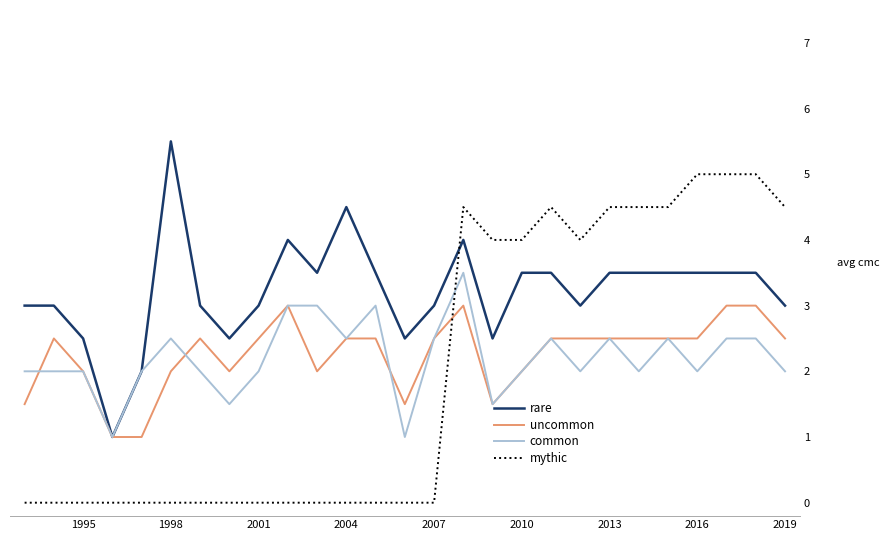

Which series has the widest spread of values?

mythic